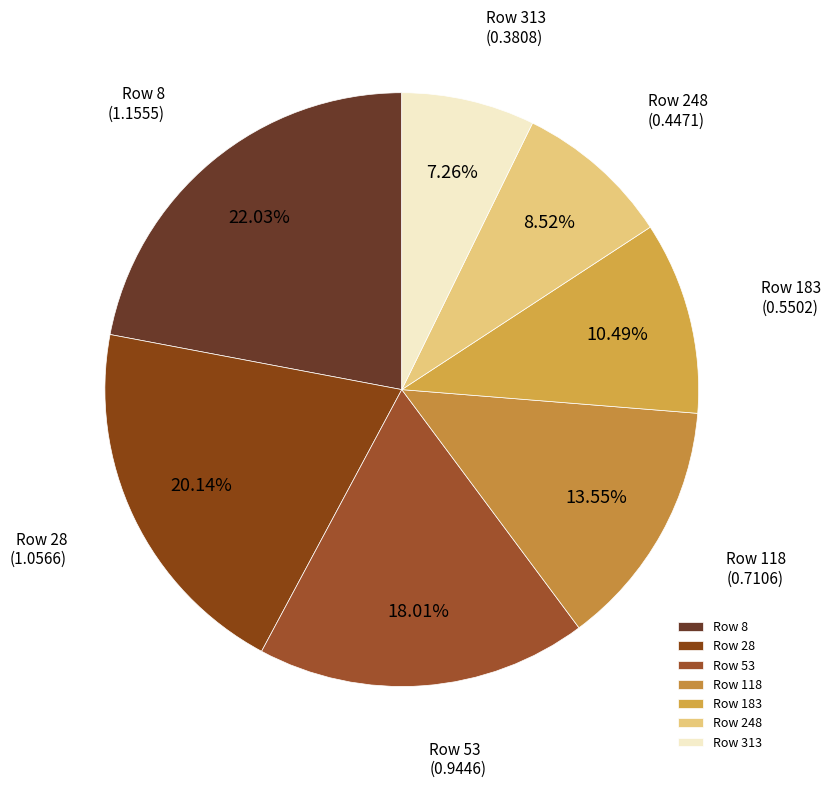

Count the number of slices in the pie.

7